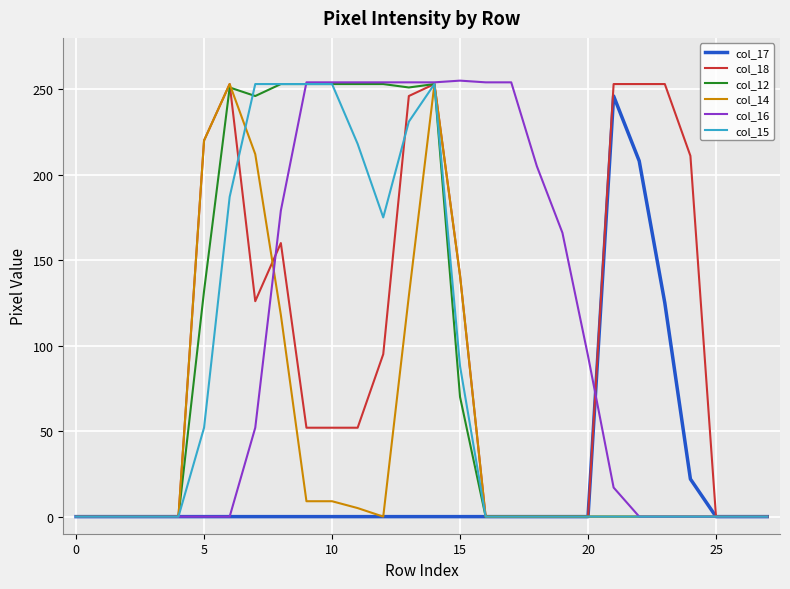

True or false: col_15 and col_14 cross at least once.

True